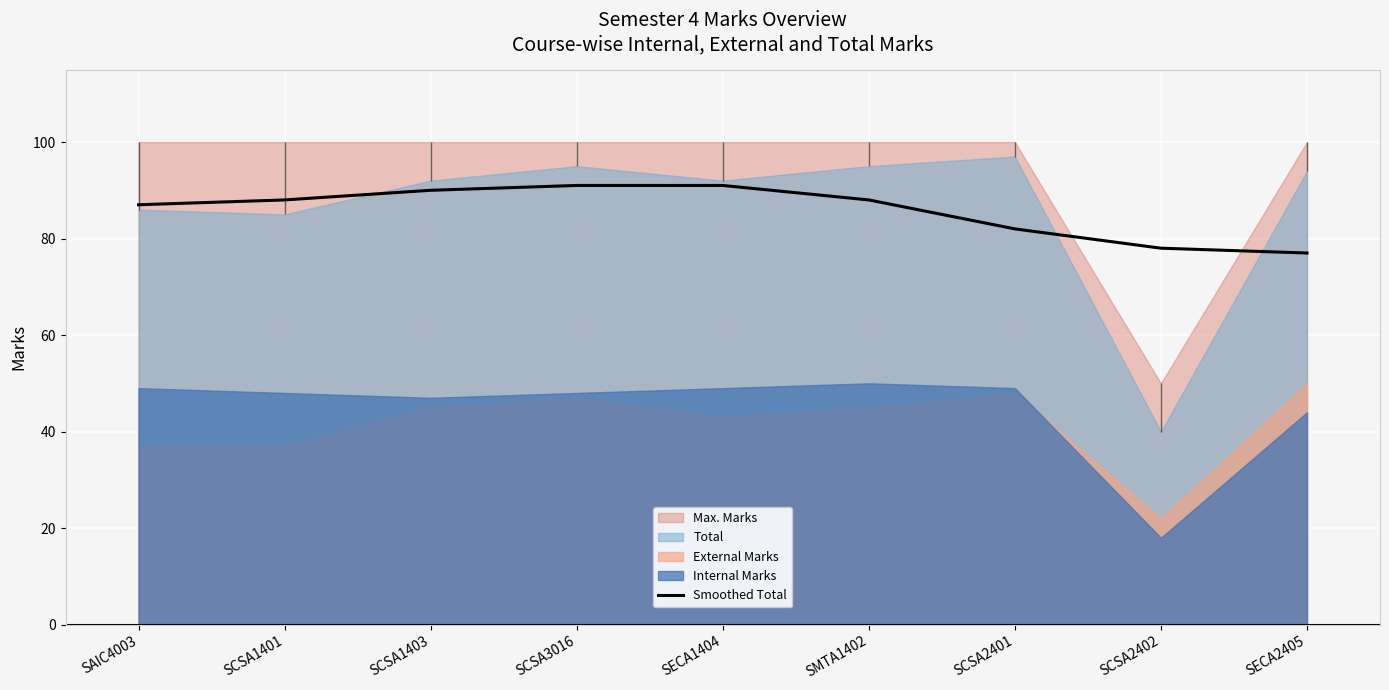

What position from the right is SCSA1403?

7